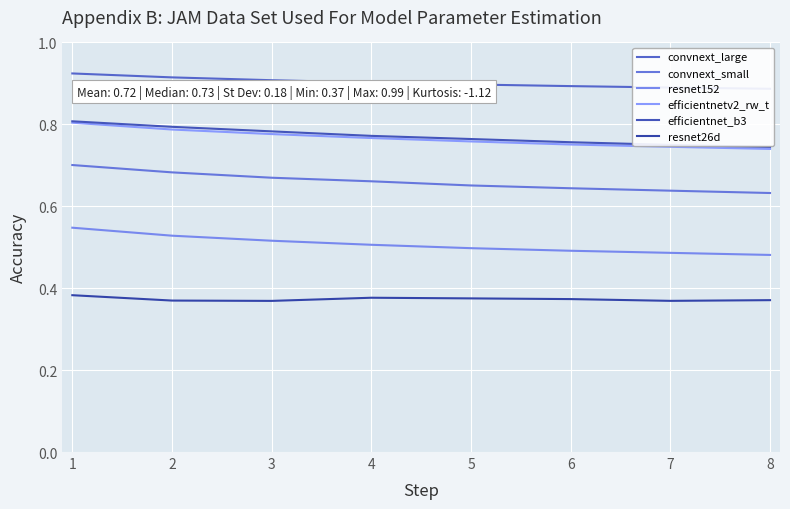

What is the value of the efficientnetv2_rw_t point at the 4th from the left?

0.8